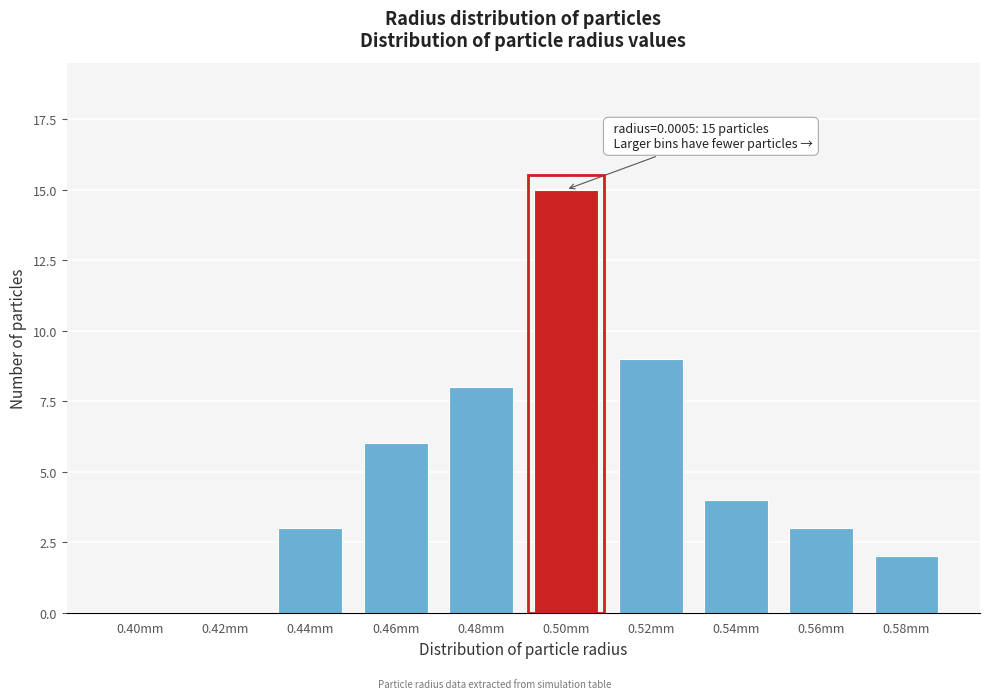

Reading left to right, extract all data points from this chart.

0.40mm=0	0.42mm=0	0.44mm=3	0.46mm=6	0.48mm=8	0.50mm=15	0.52mm=9	0.54mm=4	0.56mm=3	0.58mm=2